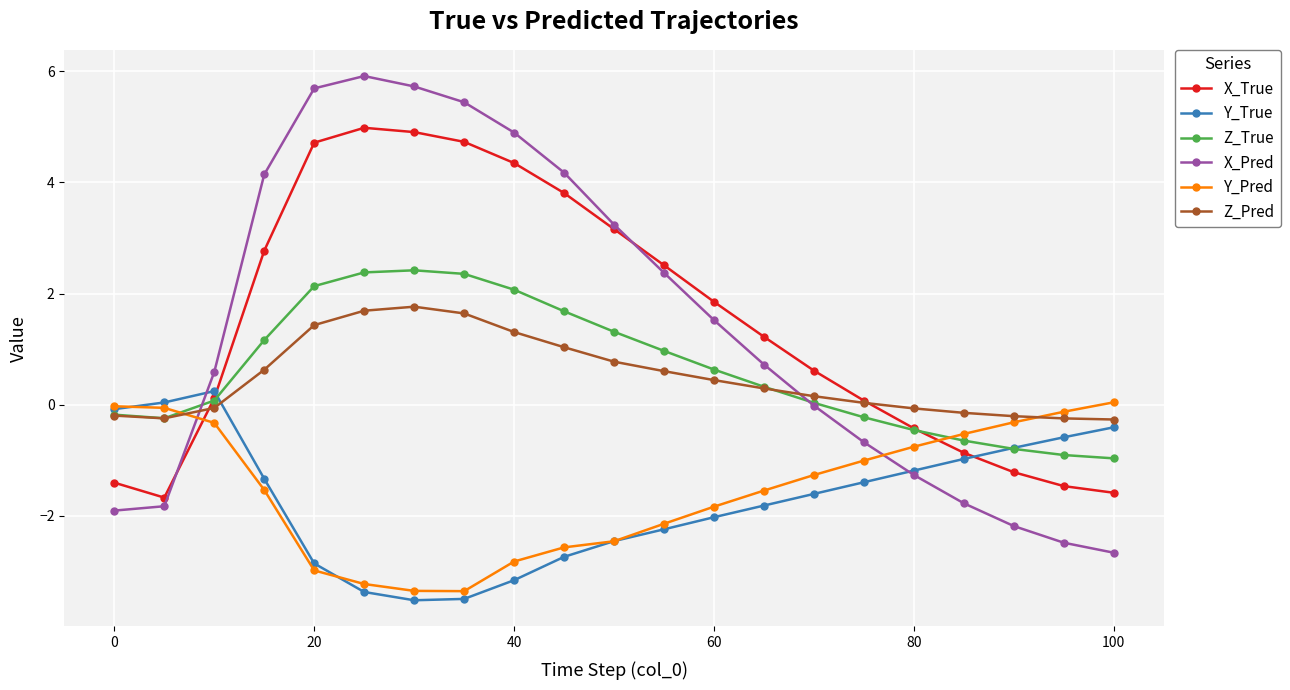

Which series has the largest range (max minus min)?

X_Pred